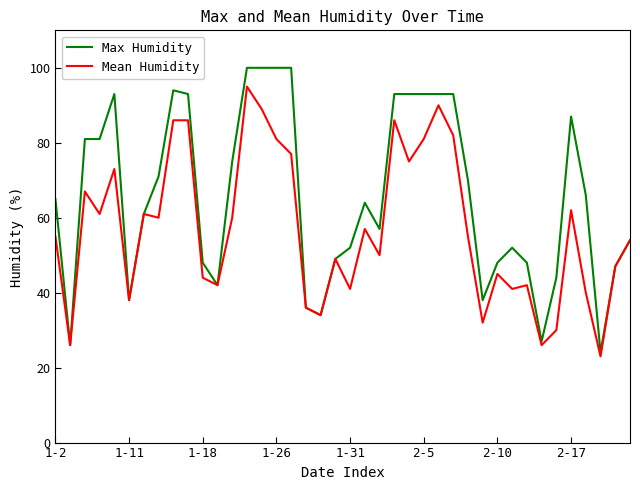

What is the difference between the second highest and minimum values in the Max Humidity series?

76